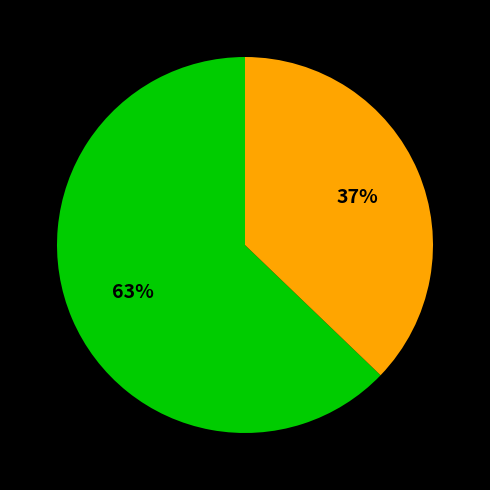

To the nearest percent, what is the difference between the largest and smallest slice percentages?

26%